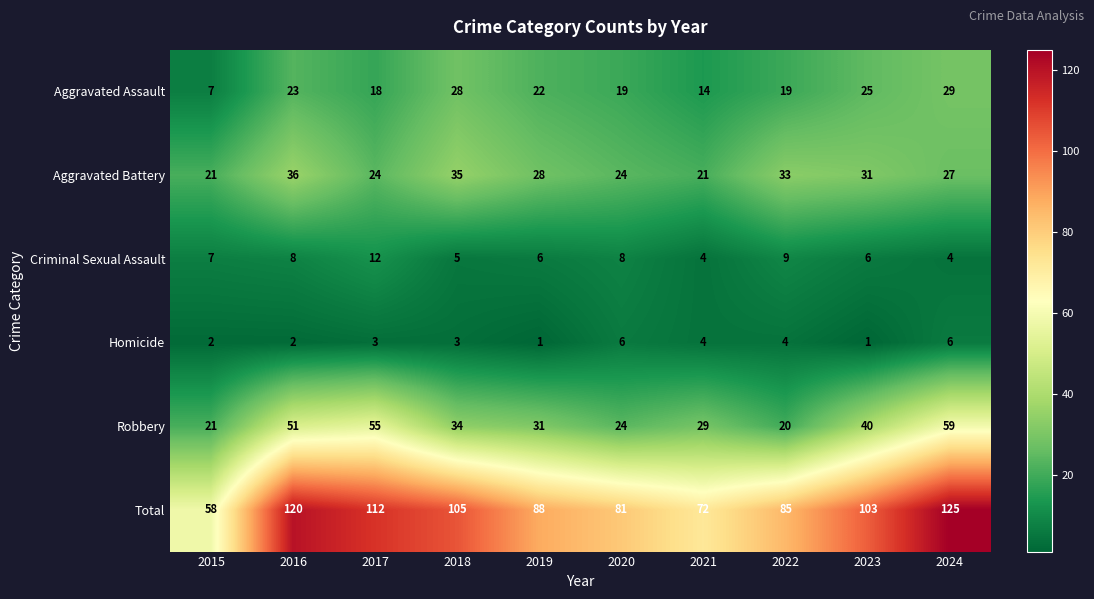

At which label does Total first exceed 103?

2016